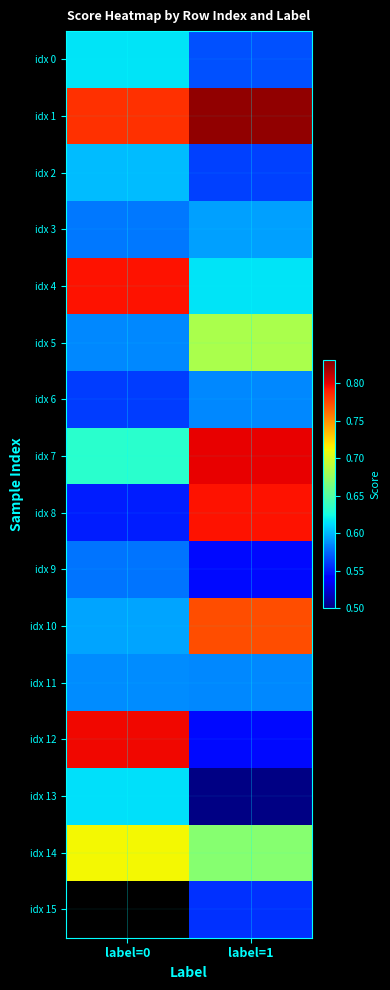

What is the greatest value displayed?

0.8